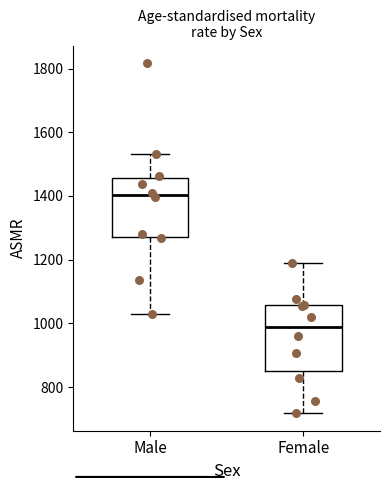

Reading left to right, transcribe this box plot: for each box, give where its median line is, the range the box spans, and where its two whiskers end, as read against the y-axis. The values are not printed on the chart, so give them approximately, as read against the axis.

Male: median 1400, box 1260 to 1460, whiskers 1020 to 1540
Female: median 980, box 840 to 1060, whiskers 720 to 1180